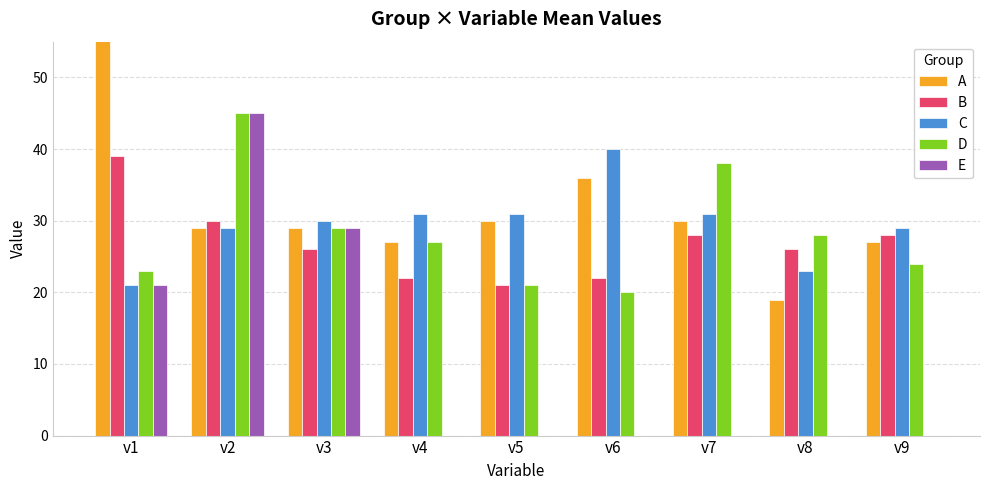

Reading right to left, list all the values displayed in this chart.

A: 27	19	30	36	30	27	29	29	70
B: 28	26	28	22	21	22	26	30	39
C: 29	23	31	40	31	31	30	29	21
D: 24	28	38	20	21	27	29	45	23
E: 0	0	0	0	0	0	29	45	21